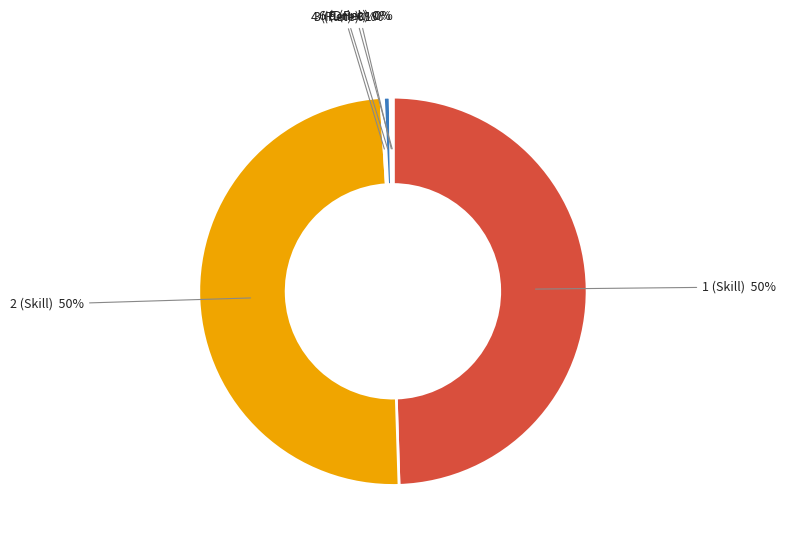

To the nearest percent, what is the difference between the largest and smallest slice percentages?

50%